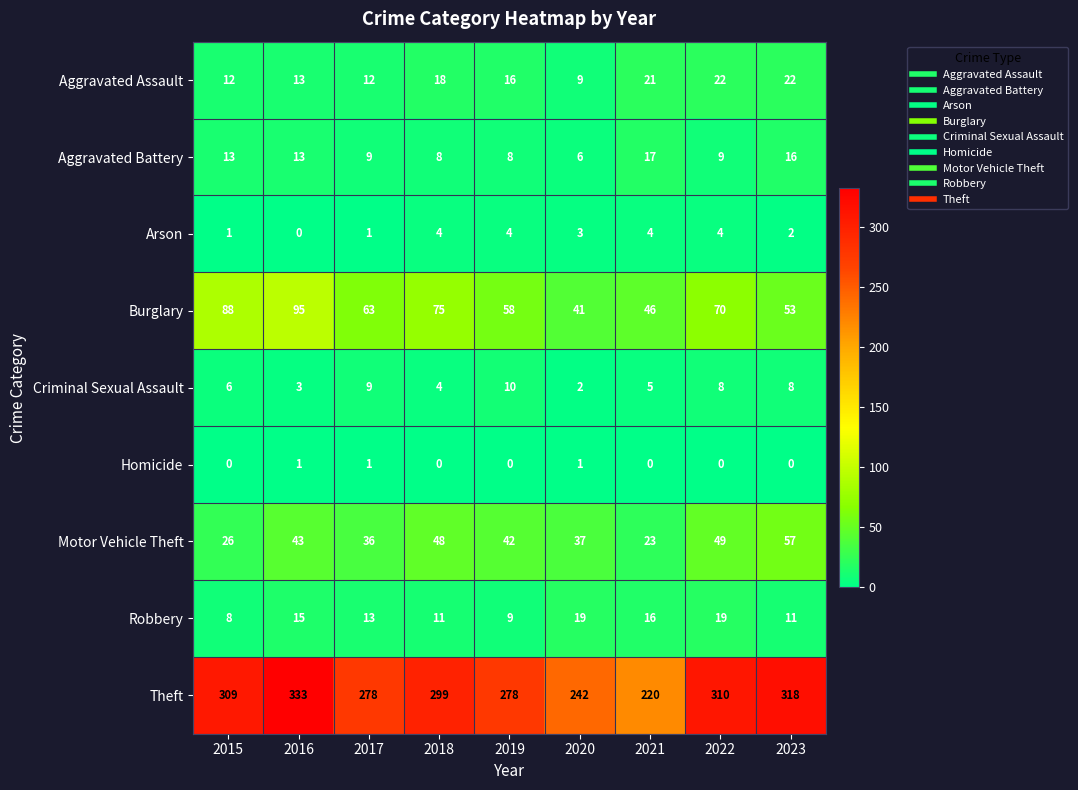

At which label is Arson closest to 2?

2023